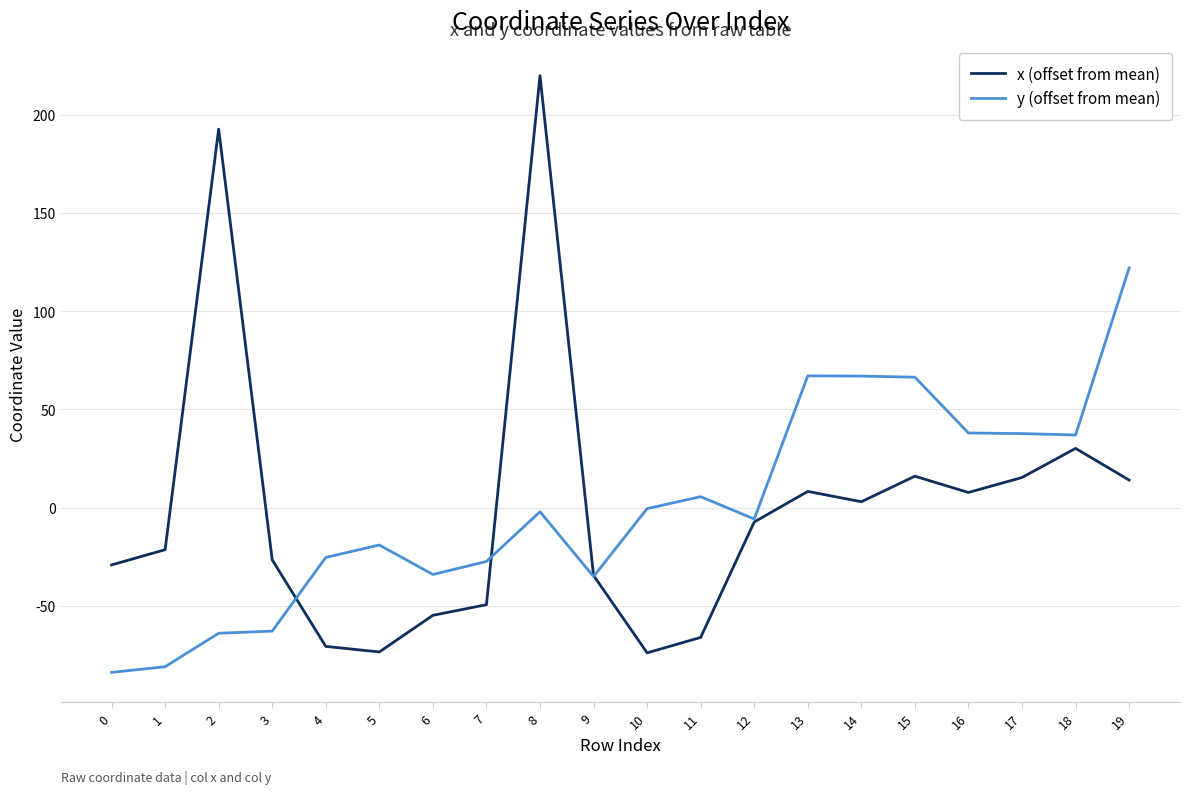

What is the total value across all series at 18?

67.2